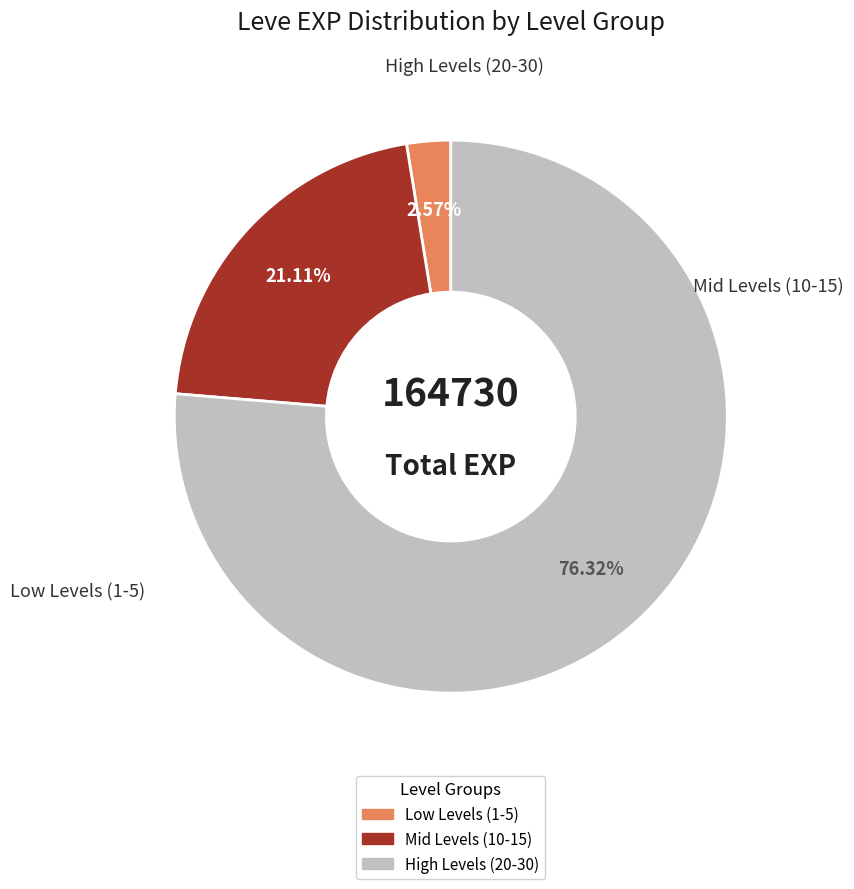

Count the number of slices in the pie.

3